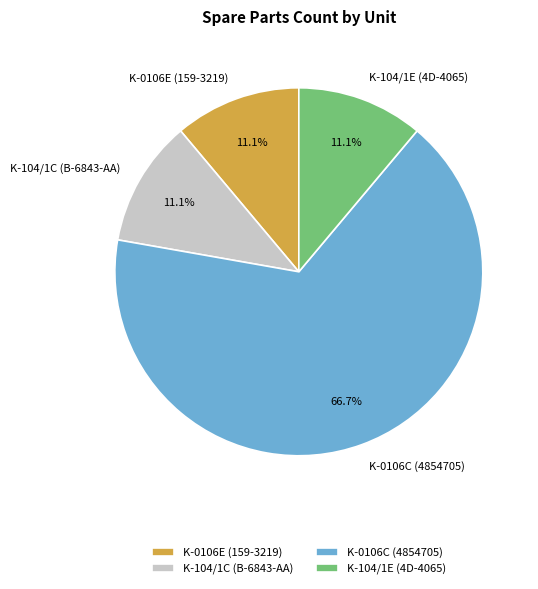

How many slices are in this pie chart?

4